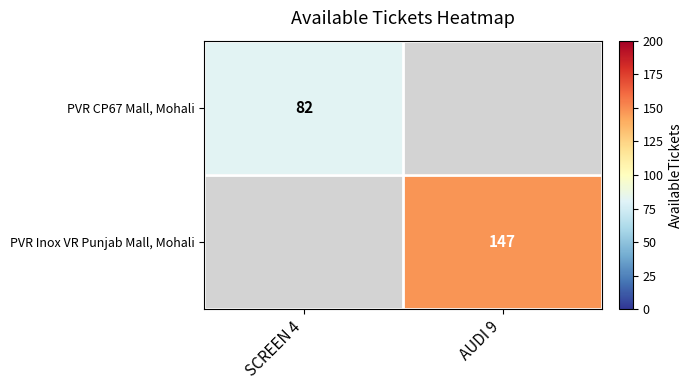

Is the value of PVR Inox VR Punjab Mall, Mohali at AUDI 9 greater than the value of PVR CP67 Mall, Mohali at SCREEN 4?

Yes